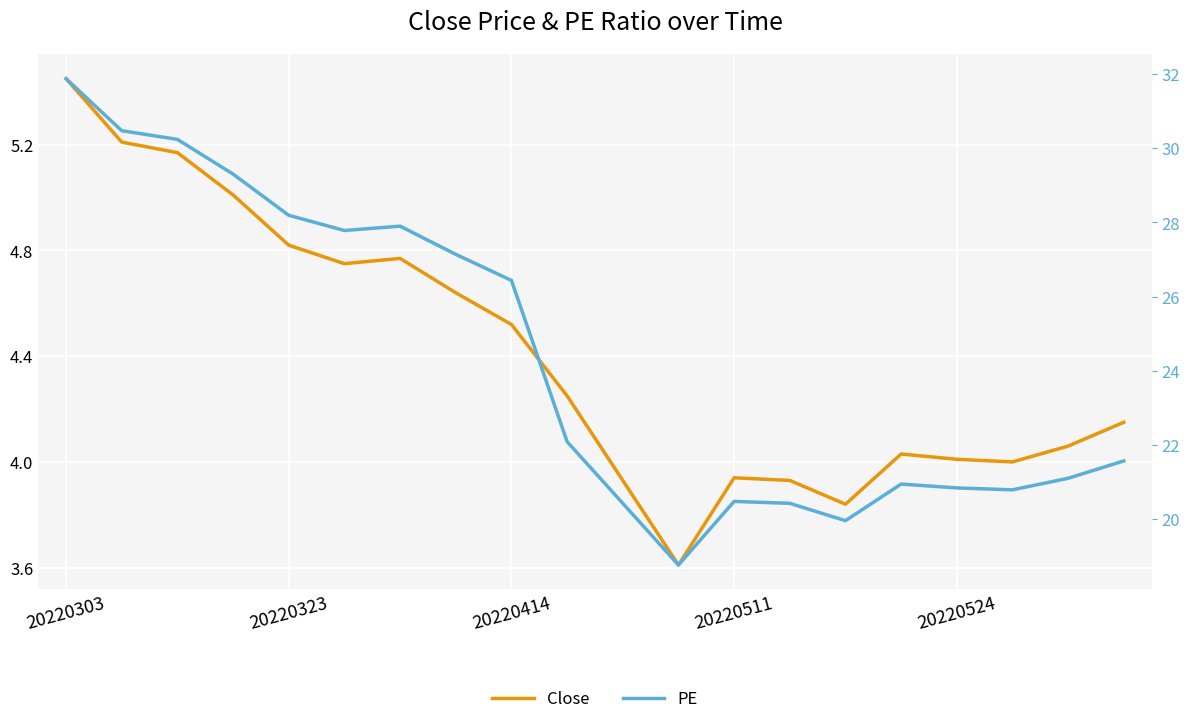

True or false: PE and Close cross at least once.

False